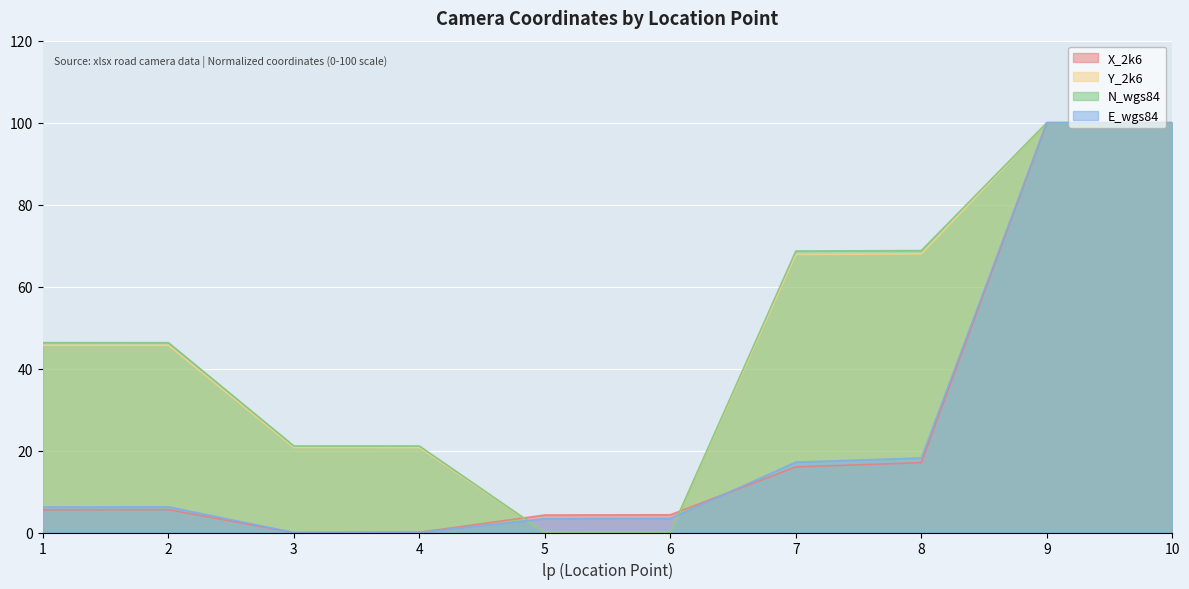

Reading left to right, extract all data points from this chart.

X_2k6: 5.5	5.6	0.0	0.1	4.3	4.3	16.0	17.0	100.0	100.0
Y_2k6: 45.7	45.7	20.7	20.7	0.0	0.0	67.8	68.0	100.0	100.0
N_wgs84: 46.3	46.3	21.1	21.1	0.0	0.0	68.7	68.8	100.0	100.0
E_wgs84: 6.2	6.3	0.0	0.1	3.4	3.4	17.2	18.2	100.0	100.0